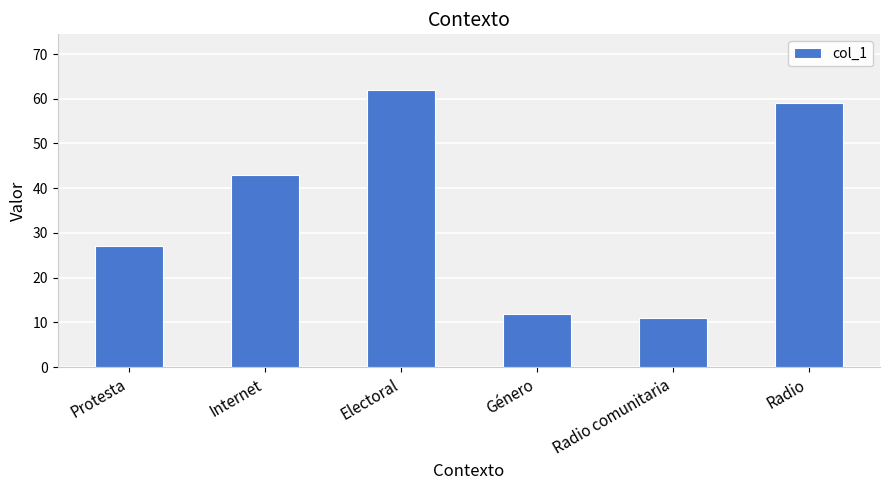

How many values are below 43?

3